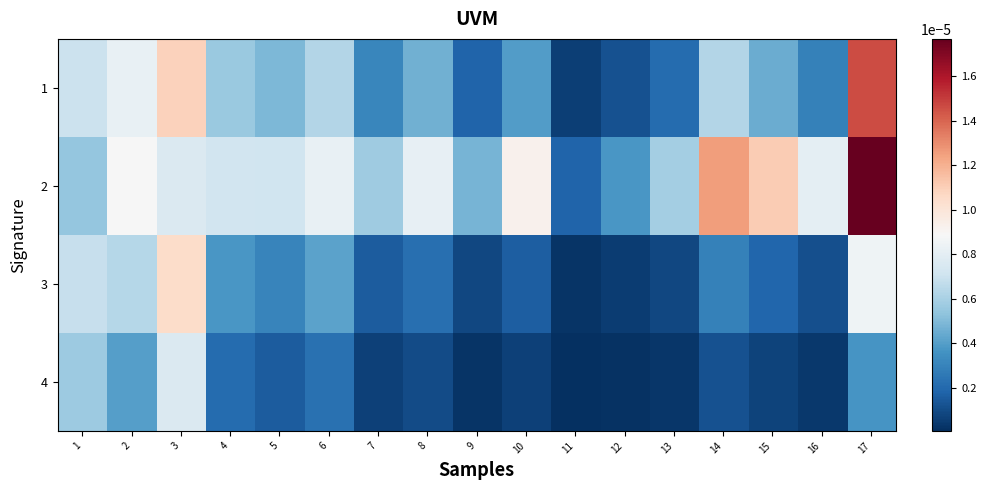

Which has a higher value, 11 or 6?

6